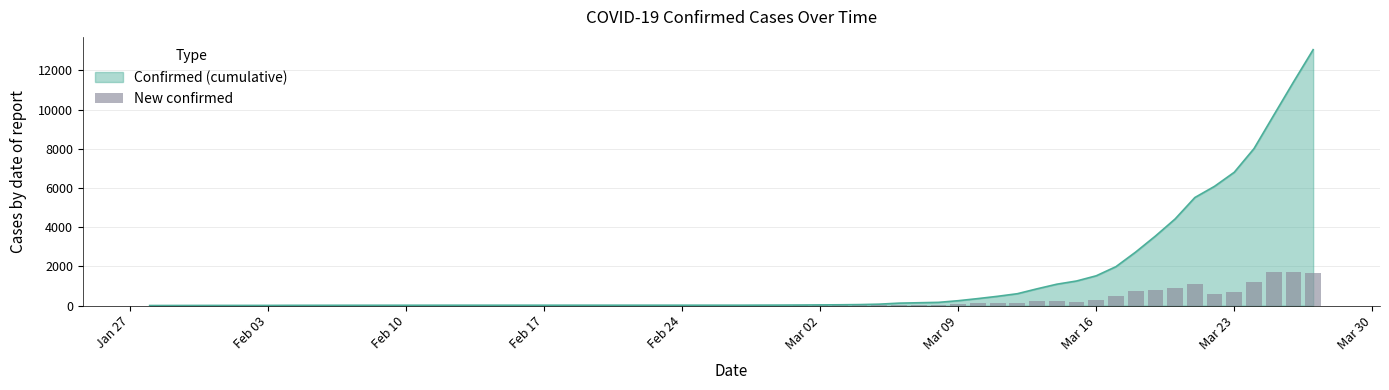

Are the bars grouped side by side (vs. stacked)?

No